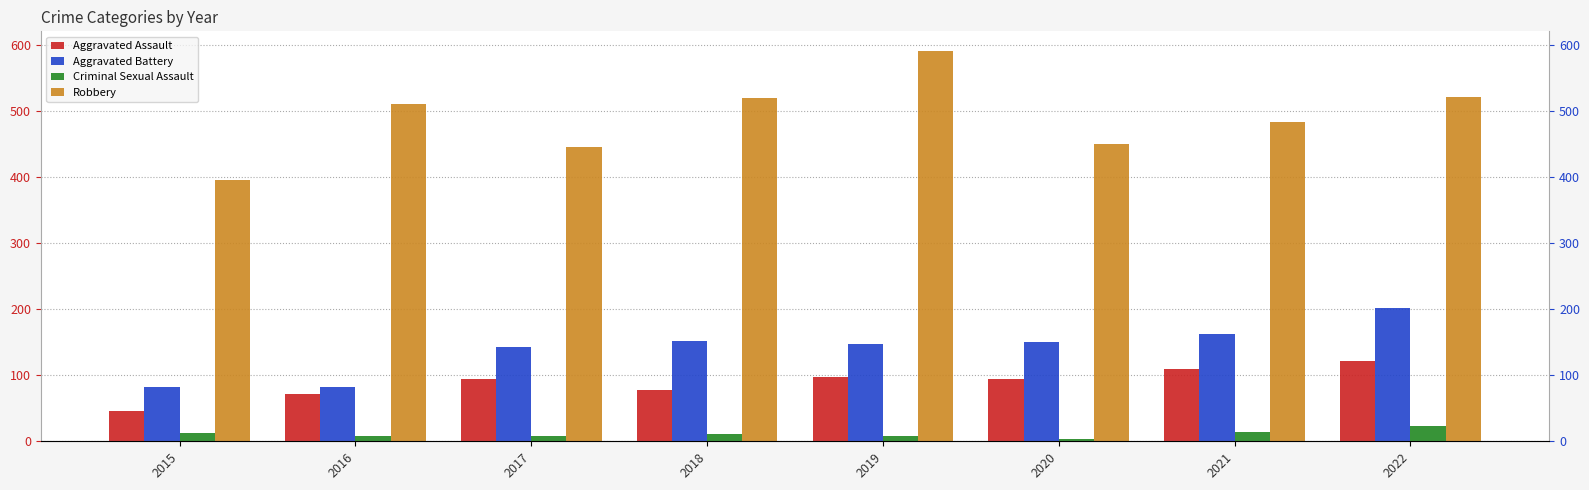

Where does the Aggravated Battery series first go above 150?

2018